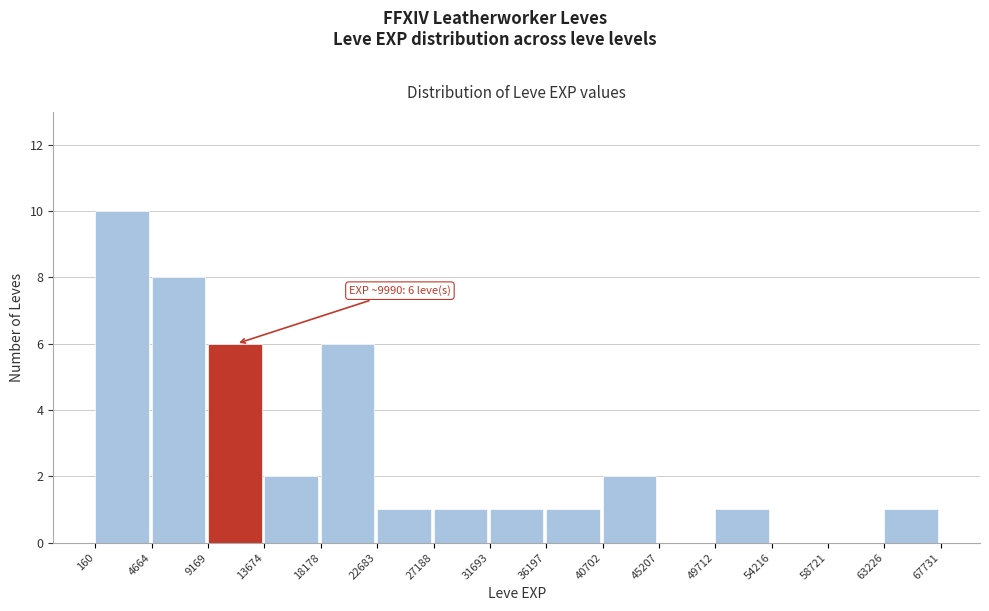

Over which range of the x-axis is the bar tallest?

160 to 4664